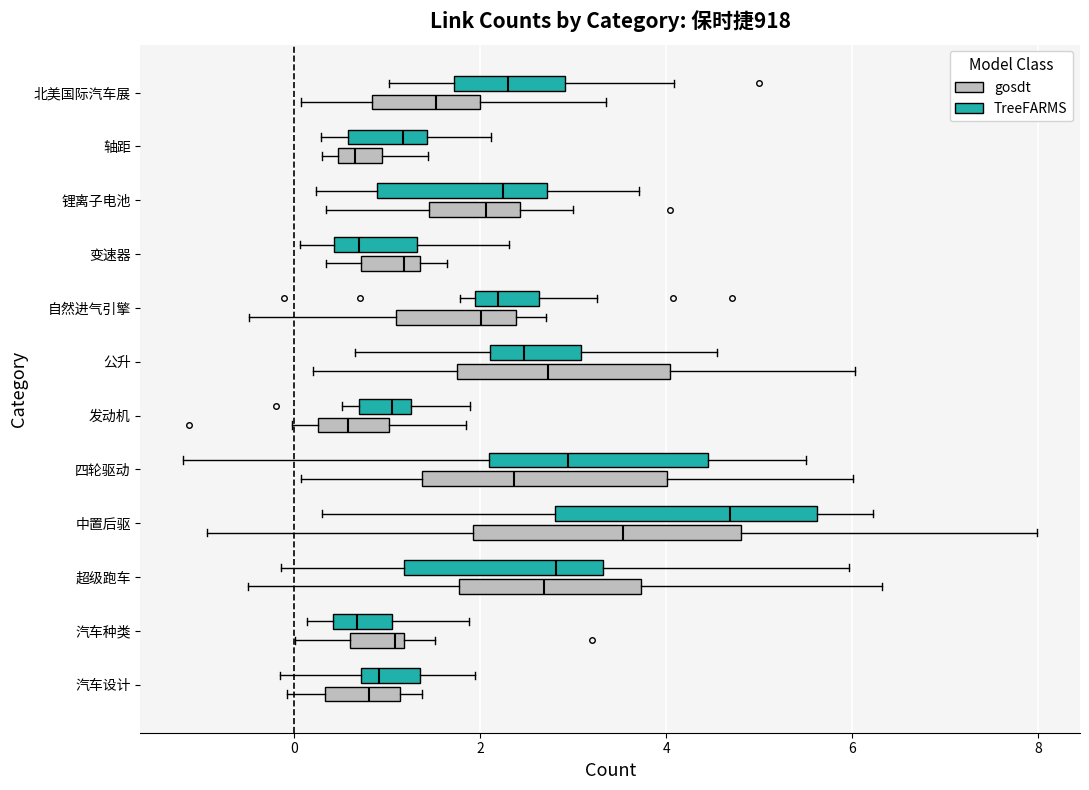

Reading bottom to top, transcribe this box plot: for each box, give where its median line is, the range the box spans, and where its two whiskers end, as read against the x-axis. The values are not printed on the chart, so give them approximately, as read against the axis.

汽车设计 (gosdt): median 0.8, box 0.4 to 1.2, whiskers 0.0 to 1.4
汽车设计 (TreeFARMS): median 1.0, box 0.8 to 1.4, whiskers -0.2 to 2.0
汽车种类 (gosdt): median 1.0, box 0.6 to 1.2, whiskers 0.0 to 1.6
汽车种类 (TreeFARMS): median 0.6, box 0.4 to 1.0, whiskers 0.2 to 1.8
超级跑车 (gosdt): median 2.6, box 1.8 to 3.8, whiskers -0.4 to 6.4
超级跑车 (TreeFARMS): median 2.8, box 1.2 to 3.4, whiskers -0.2 to 6.0
中置后驱 (gosdt): median 3.6, box 2.0 to 4.8, whiskers -1.0 to 8.0
中置后驱 (TreeFARMS): median 4.6, box 2.8 to 5.6, whiskers 0.2 to 6.2
四轮驱动 (gosdt): median 2.4, box 1.4 to 4.0, whiskers 0.0 to 6.0
四轮驱动 (TreeFARMS): median 3.0, box 2.2 to 4.4, whiskers -1.2 to 5.6
发动机 (gosdt): median 0.6, box 0.2 to 1.0, whiskers 0.0 to 1.8
发动机 (TreeFARMS): median 1.0, box 0.6 to 1.2, whiskers 0.6 (just left of the box's left edge) to 1.8
公升 (gosdt): median 2.8, box 1.8 to 4.0, whiskers 0.2 to 6.0
公升 (TreeFARMS): median 2.4, box 2.2 to 3.0, whiskers 0.6 to 4.6
自然进气引擎 (gosdt): median 2.0, box 1.0 to 2.4, whiskers -0.4 to 2.8
自然进气引擎 (TreeFARMS): median 2.2, box 2.0 to 2.6, whiskers 1.8 to 3.2
变速器 (gosdt): median 1.2, box 0.8 to 1.4, whiskers 0.4 to 1.6
变速器 (TreeFARMS): median 0.6, box 0.4 to 1.4, whiskers 0.0 to 2.4
锂离子电池 (gosdt): median 2.0, box 1.4 to 2.4, whiskers 0.4 to 3.0
锂离子电池 (TreeFARMS): median 2.2, box 0.8 to 2.8, whiskers 0.2 to 3.8
轴距 (gosdt): median 0.6, box 0.4 to 1.0, whiskers 0.4 (just left of the box's left edge) to 1.4
轴距 (TreeFARMS): median 1.2, box 0.6 to 1.4, whiskers 0.2 to 2.2
北美国际汽车展 (gosdt): median 1.6, box 0.8 to 2.0, whiskers 0.0 to 3.4
北美国际汽车展 (TreeFARMS): median 2.4, box 1.8 to 3.0, whiskers 1.0 to 4.0